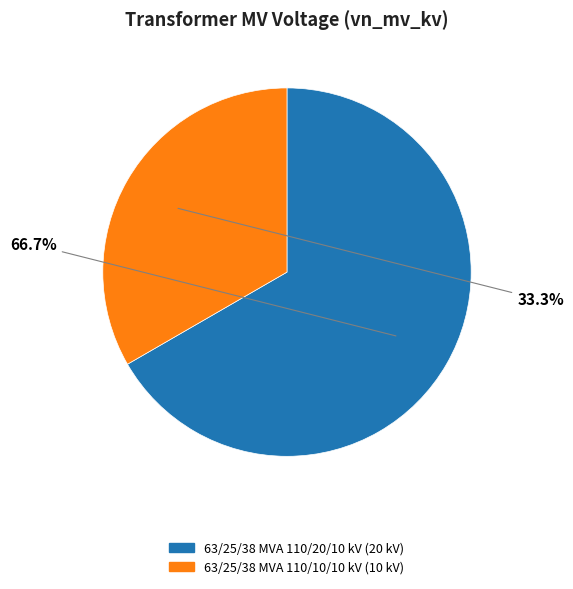

How many slices are in this pie chart?

2